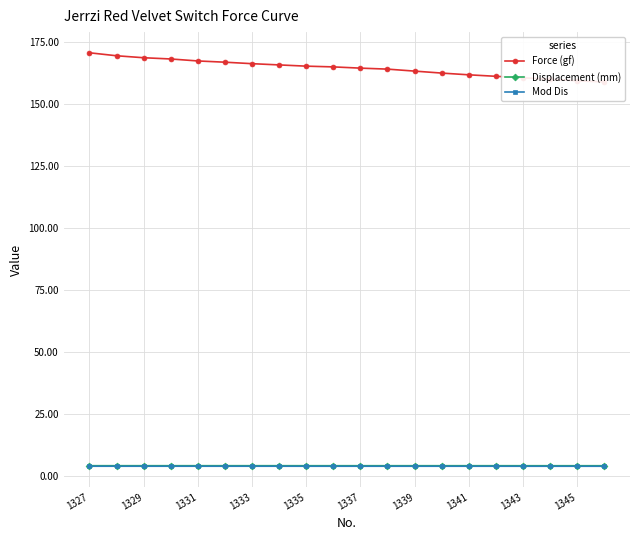

True or false: Mod Dis and Force (gf) intersect in this chart.

False